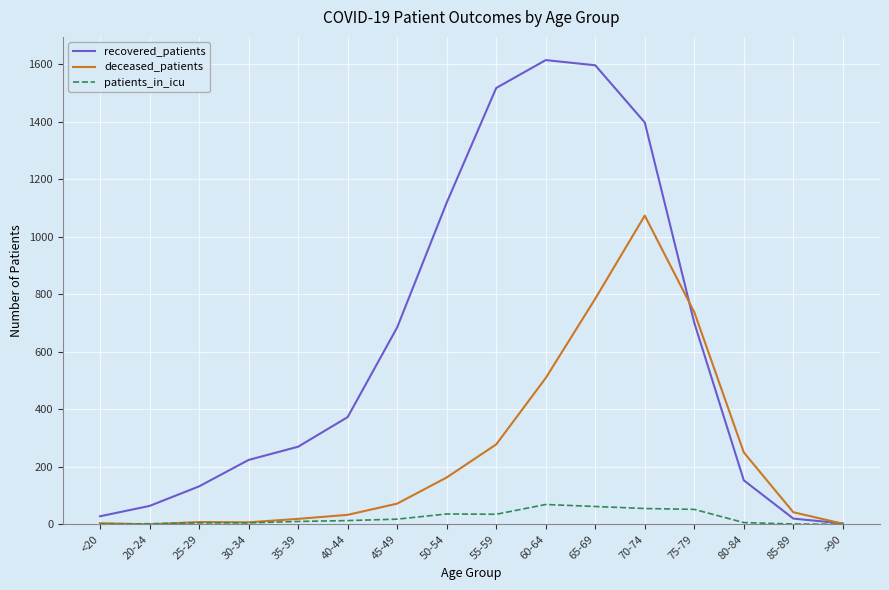

At which category does recovered_patients reach its first local peak?

60-64